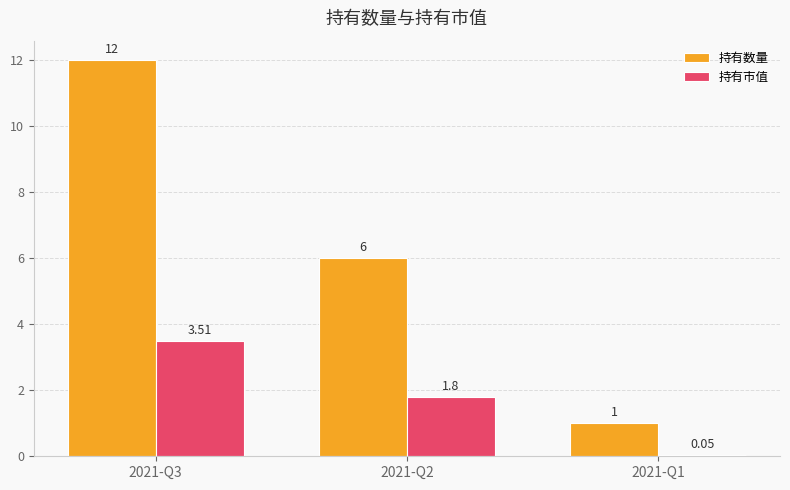

How many bars are there in total?

6